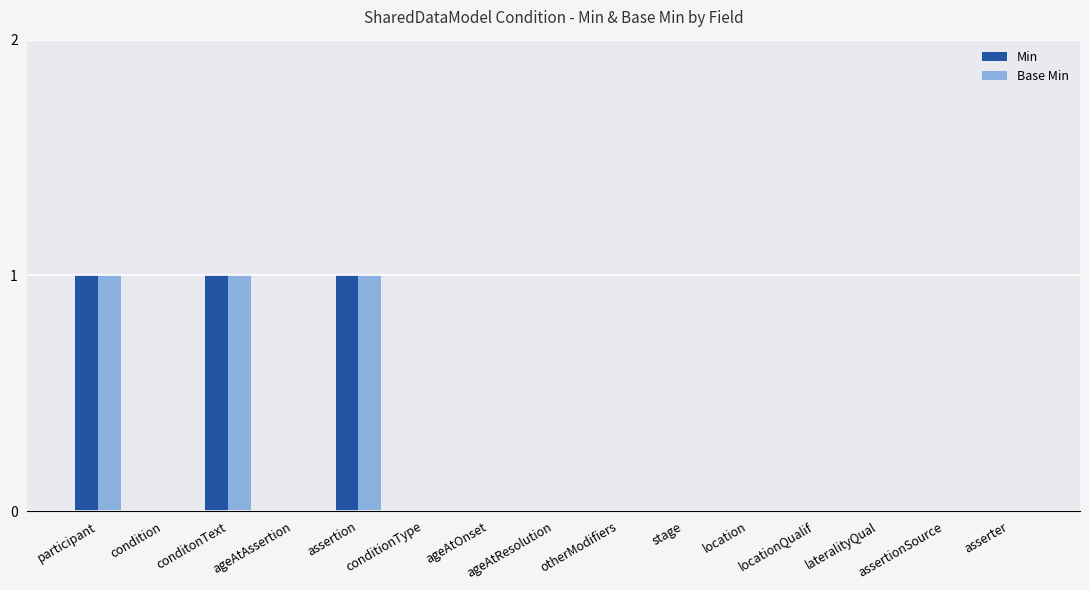

True or false: Base Min has a value of 2 at participant.

False